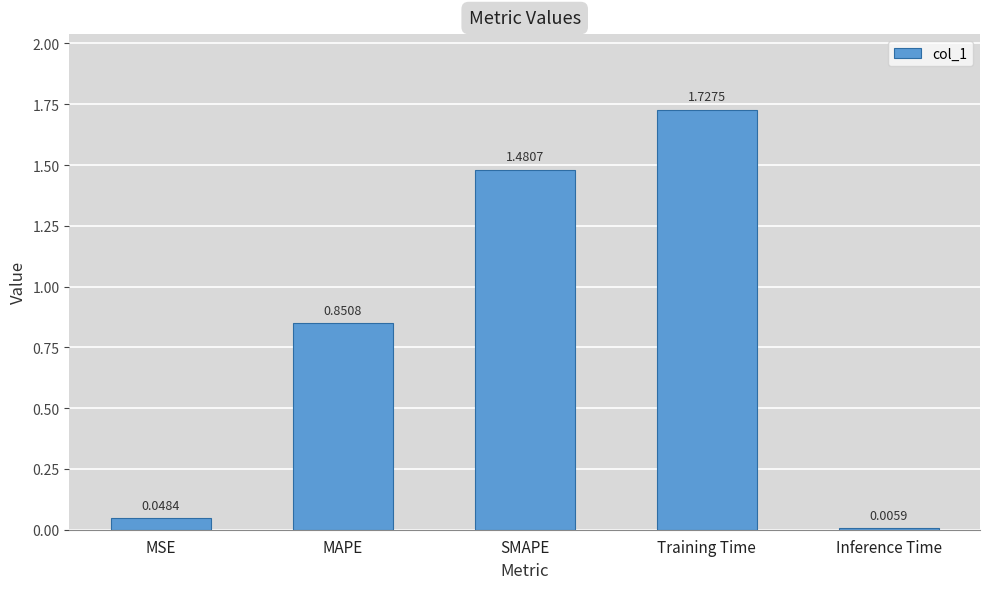

Which label corresponds to the largest value in the chart?

Training Time